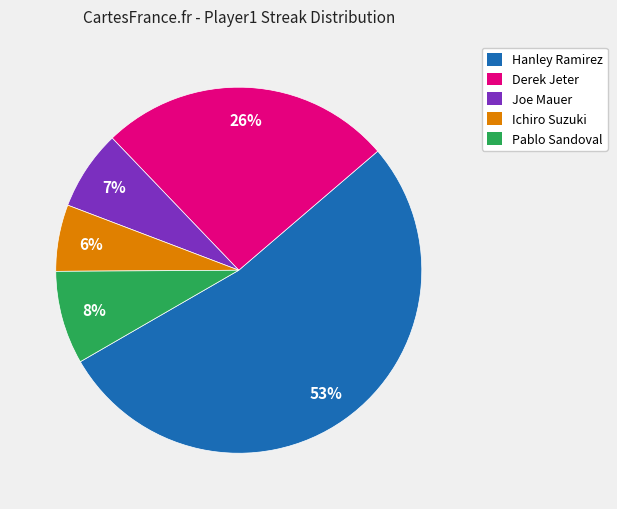

Does Joe Mauer represent more than half of the total?

No